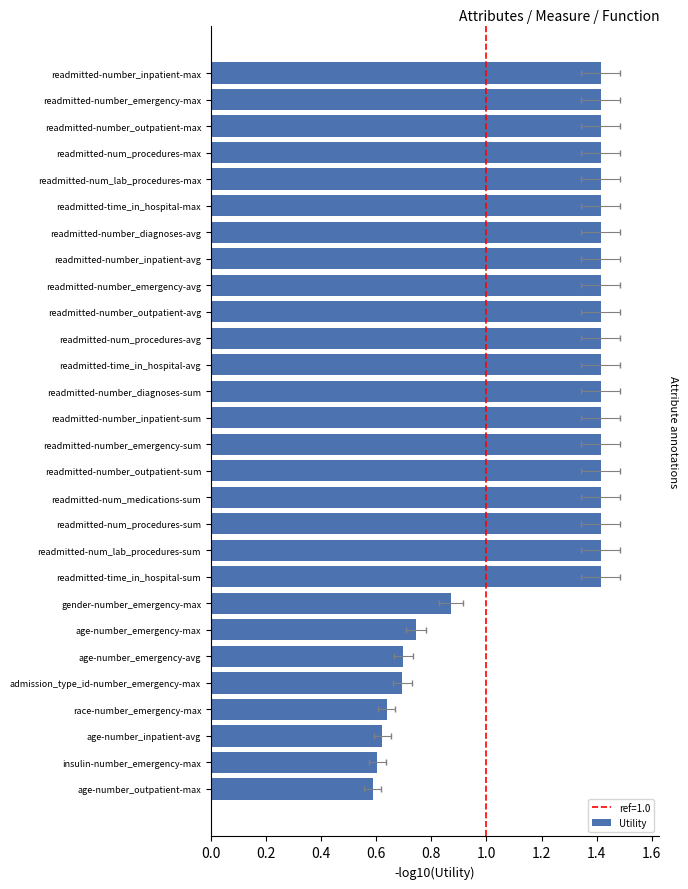

The chart shows a value of 0.6 at age-number_outpatient-max. True or false?

True